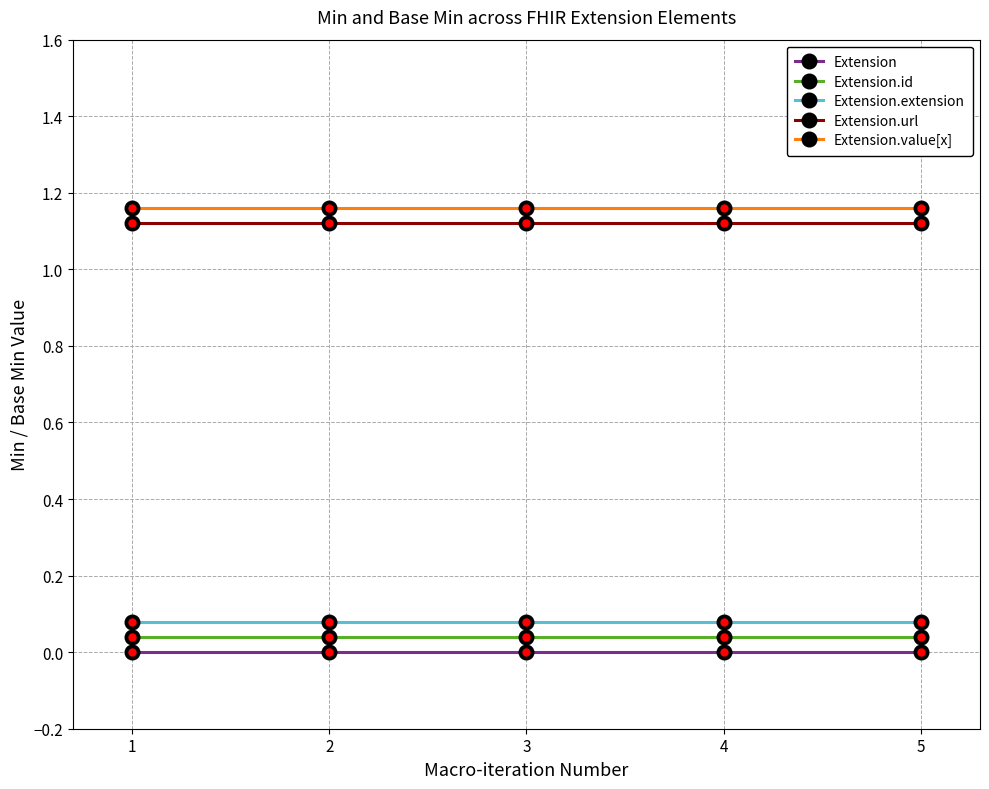

At how many categories does at least one series exceed 0?

5